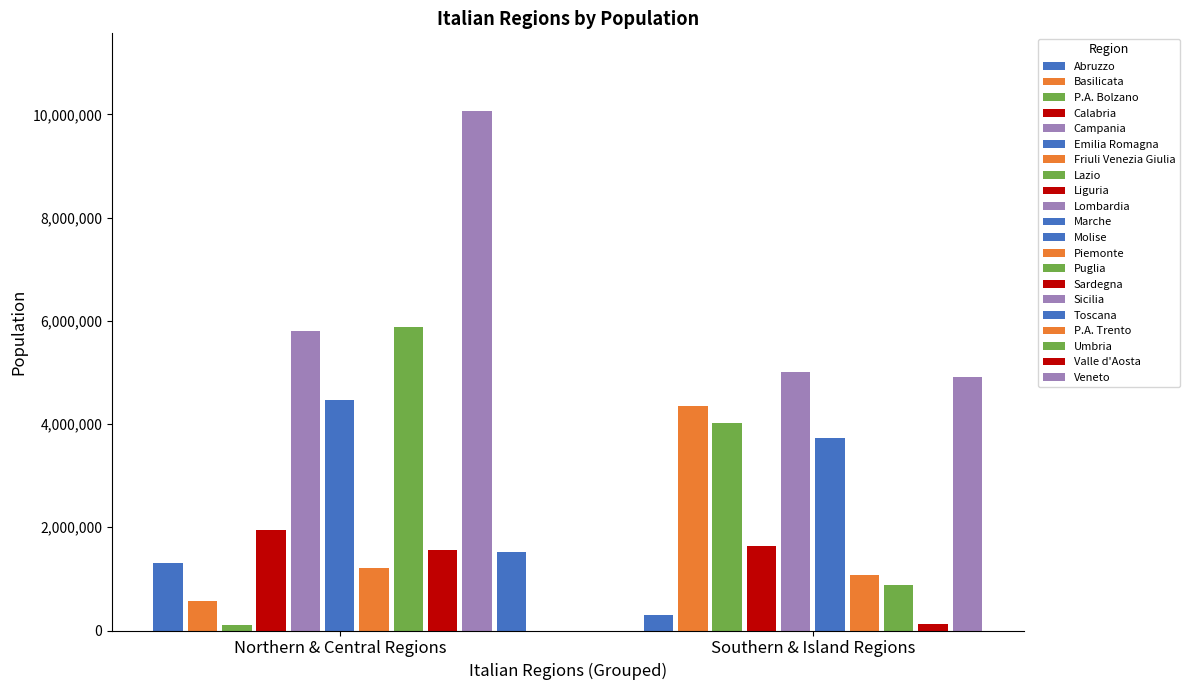

What is the smallest value displayed?

107436